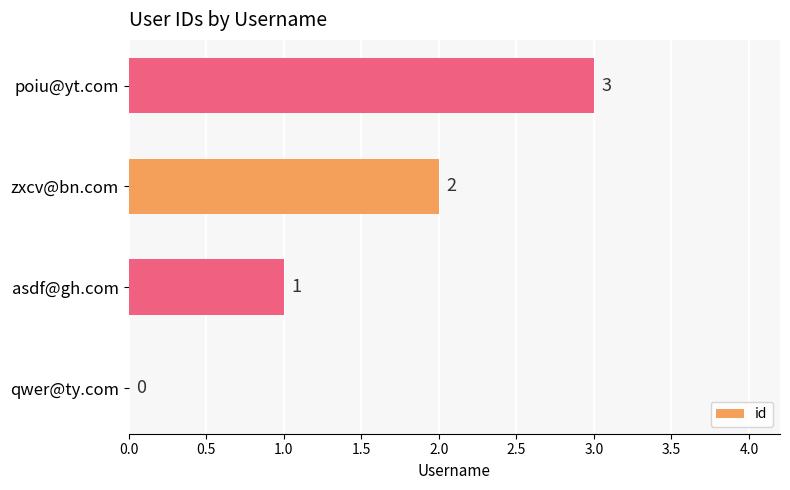

Which category has the highest value across all series?

poiu@yt.com